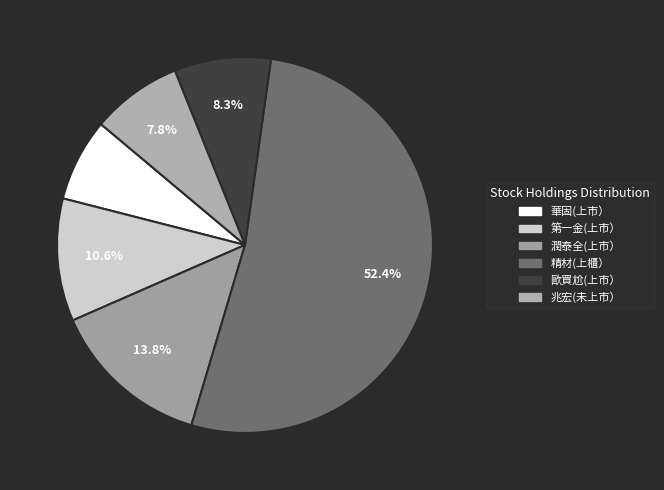

To the nearest percent, what is the average slice percentage?

17%